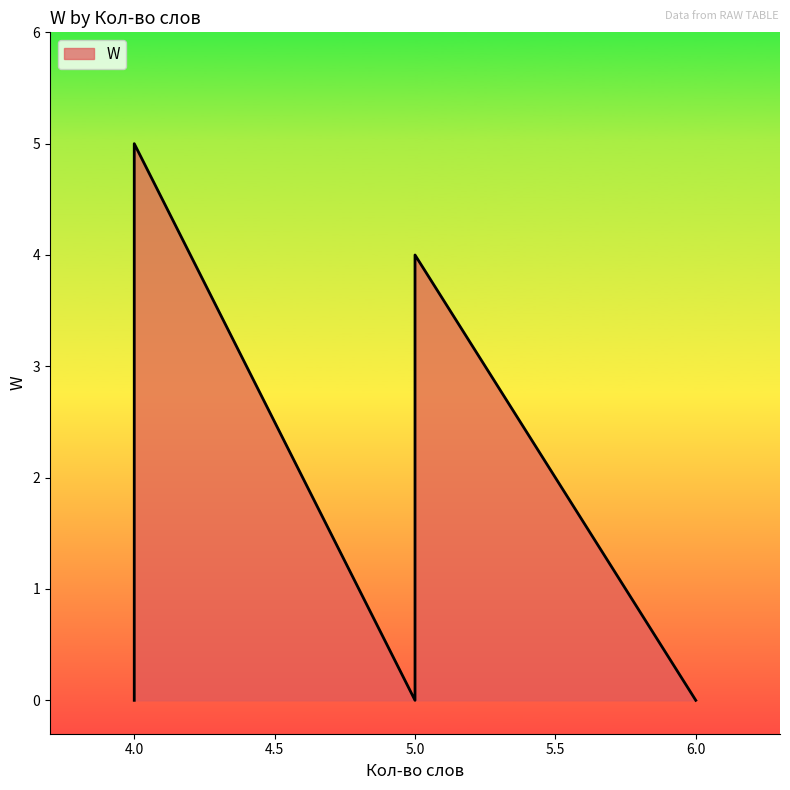

Is it true that the value at 4 is 2?

False